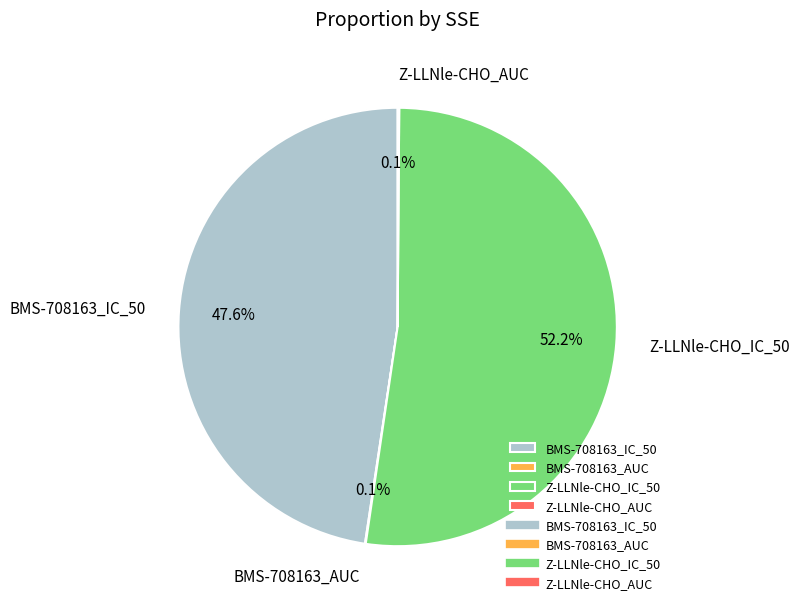

Which category has the biggest portion of the pie?

Z-LLNle-CHO_IC_50